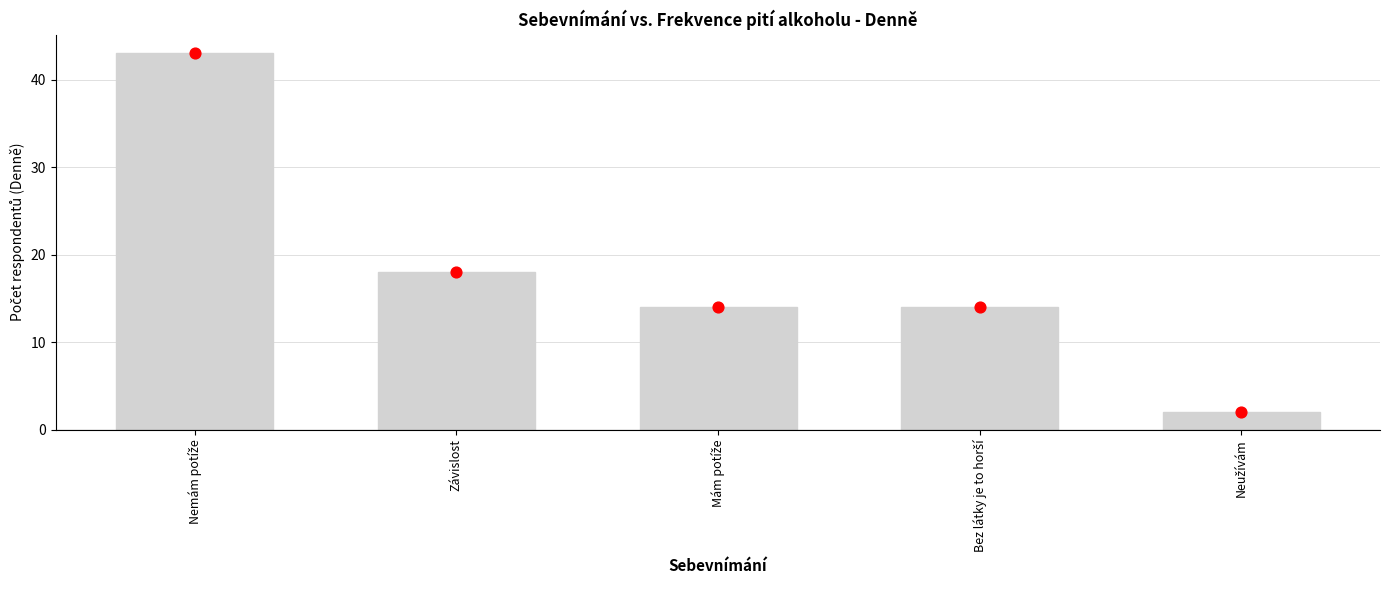

What is the change in value from Závislost to Bez látky je to horší?

-4